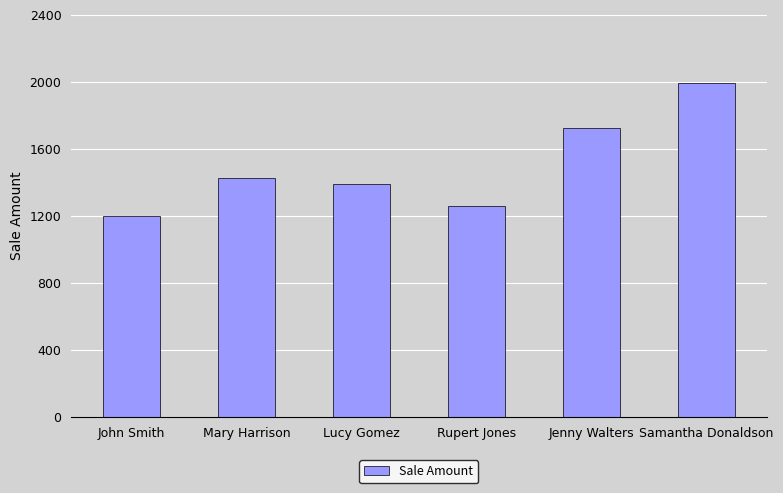

How many series are shown in this chart?

1